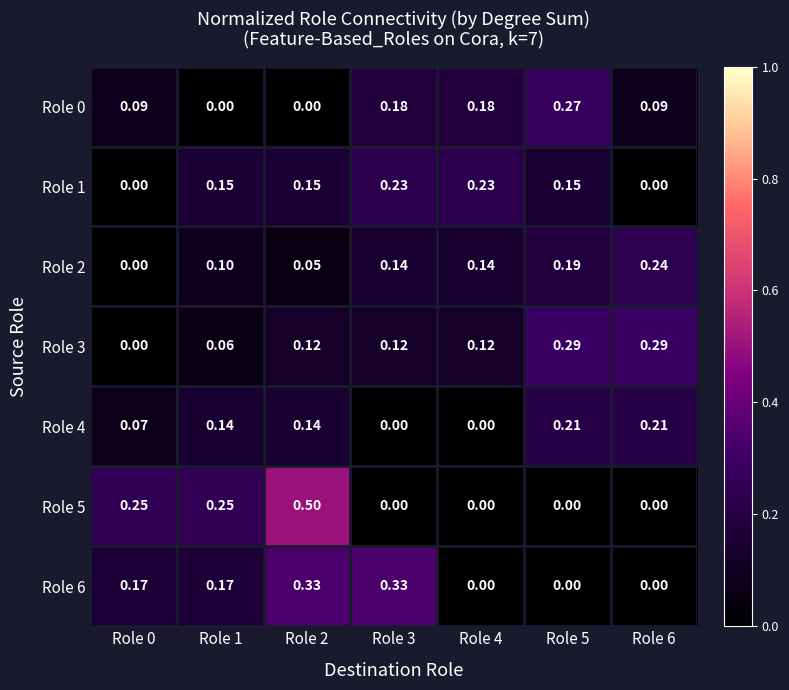

How many positive values does the Role 2 series have?

6